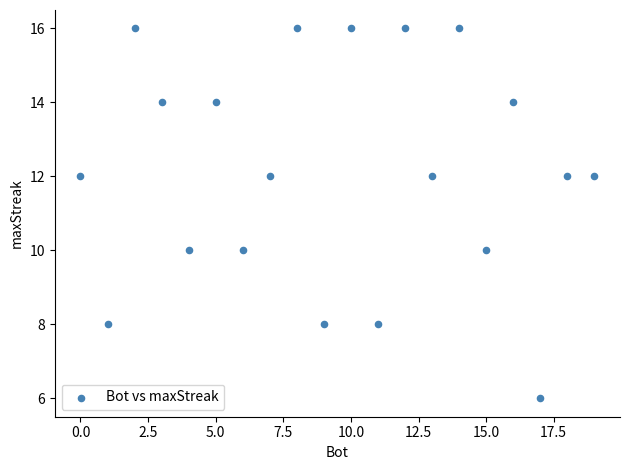

What is the range of X values (max minus min)?

19